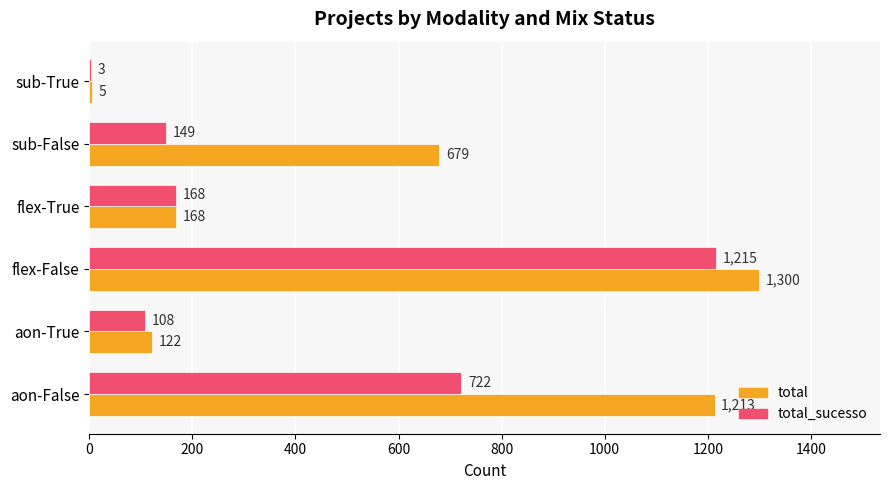

What is the total value across all series at sub-True?

8